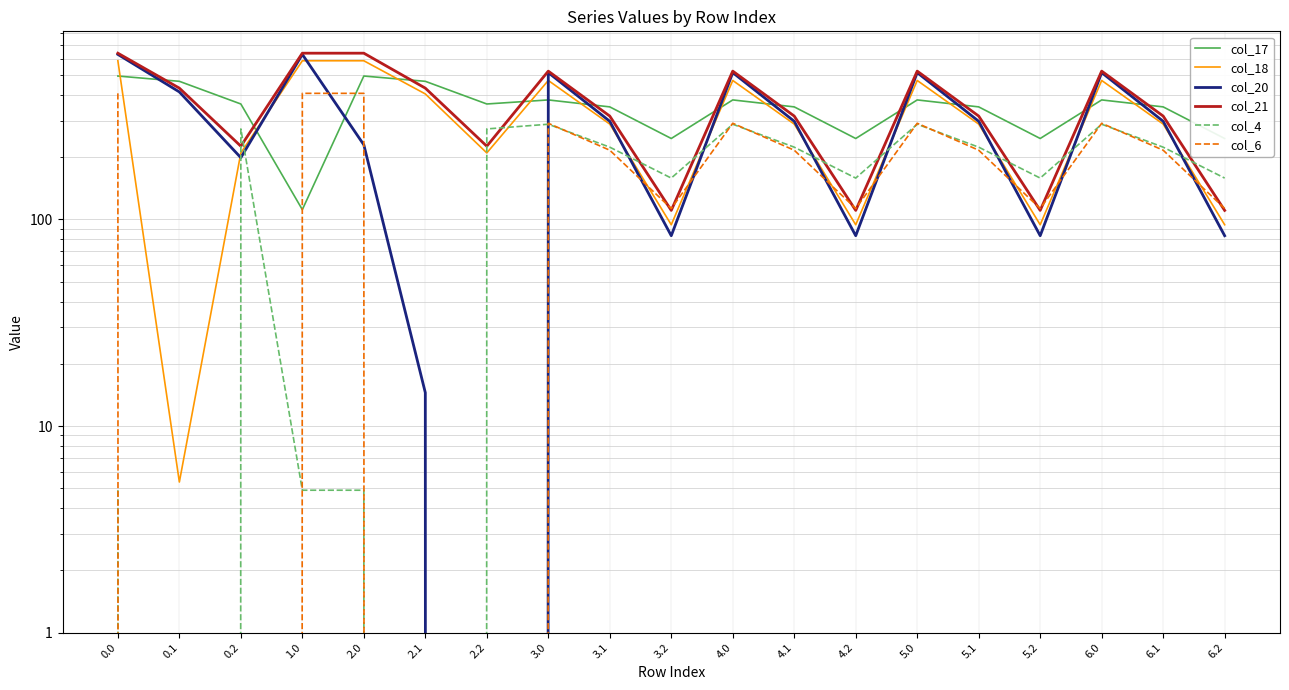

How many data points in col_4 are above 223?

10